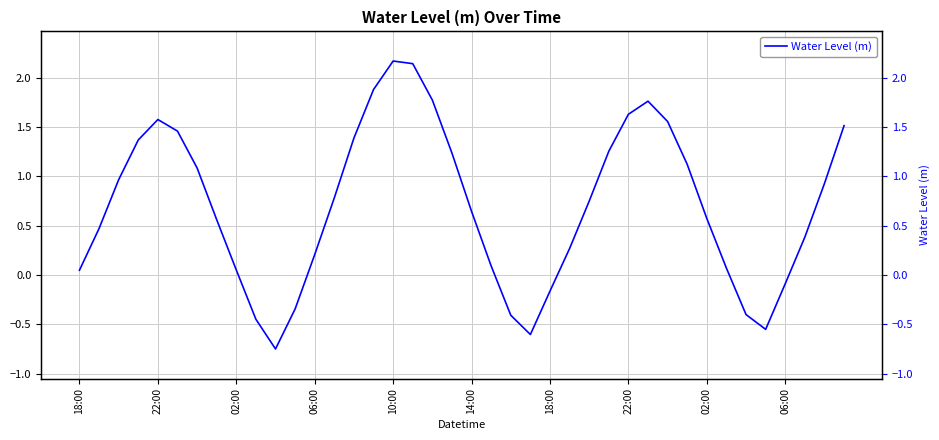

How many points are lower than both their immediate neighbors (excluding endpoints)?

3